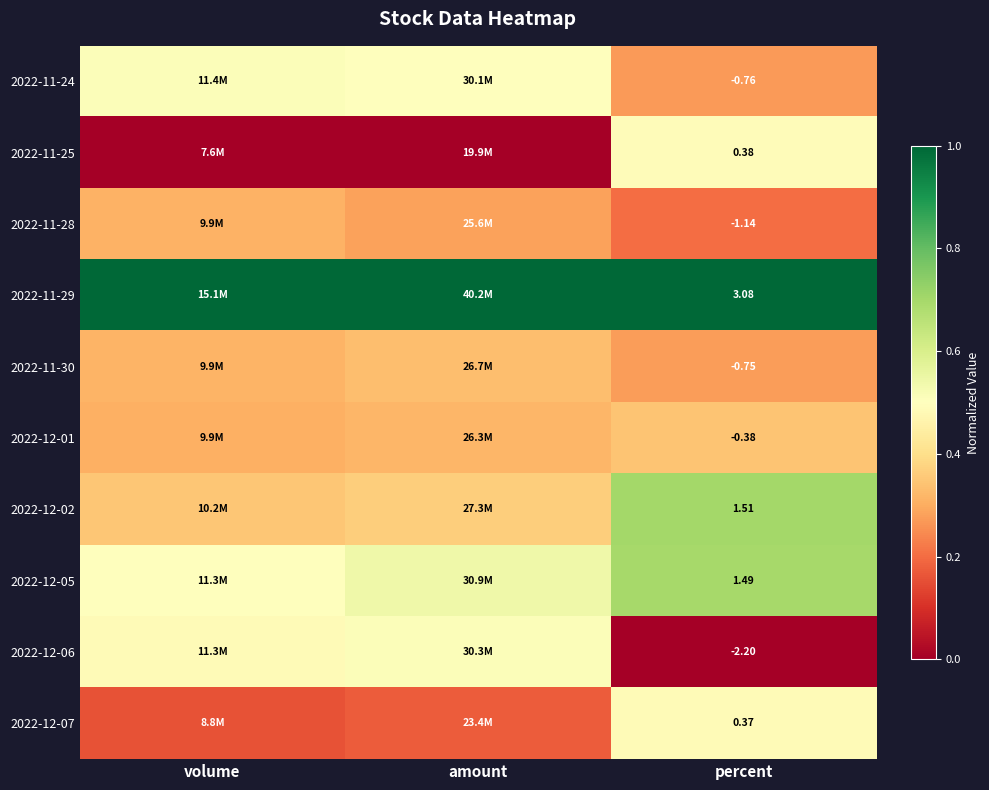

True or false: 2022-12-06 has a value of 0.5 at volume.

True